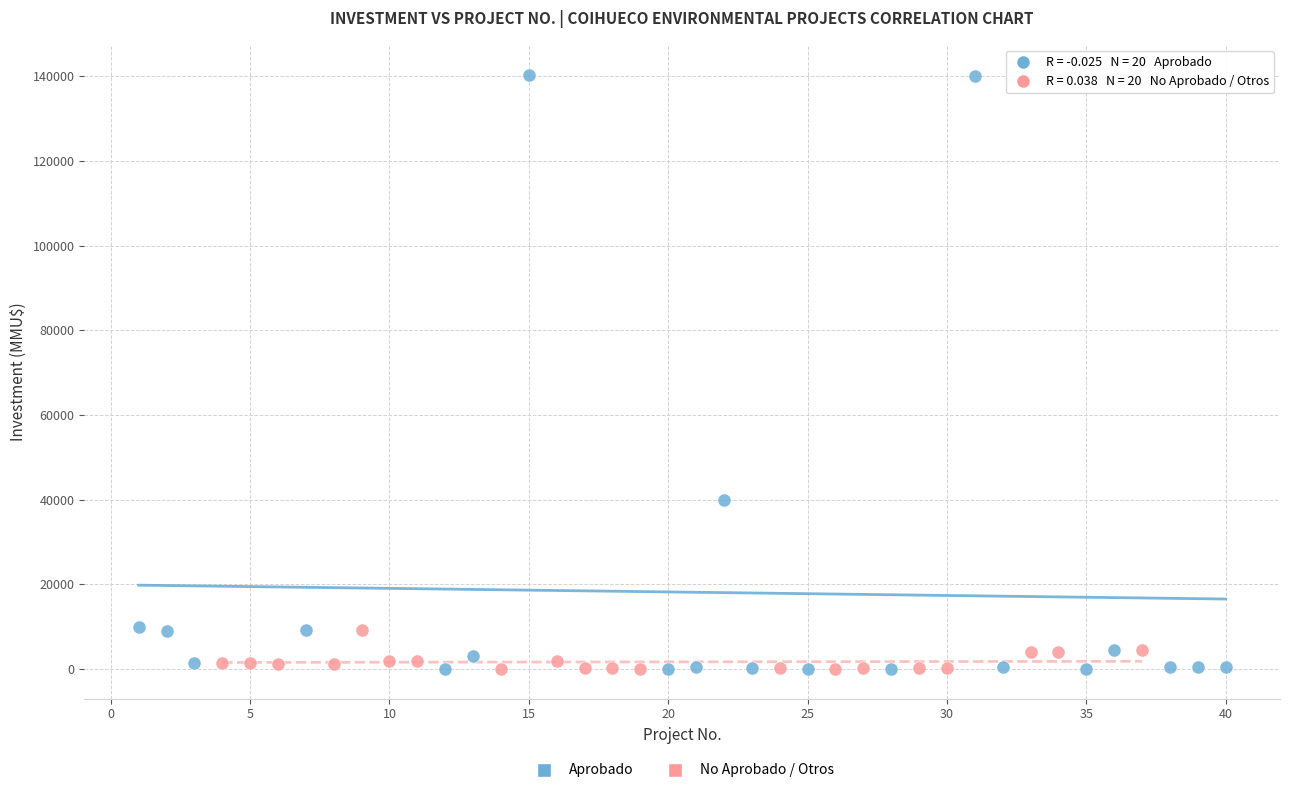

What are all the series names shown in the legend?

Aprobado, No Aprobado / Otros